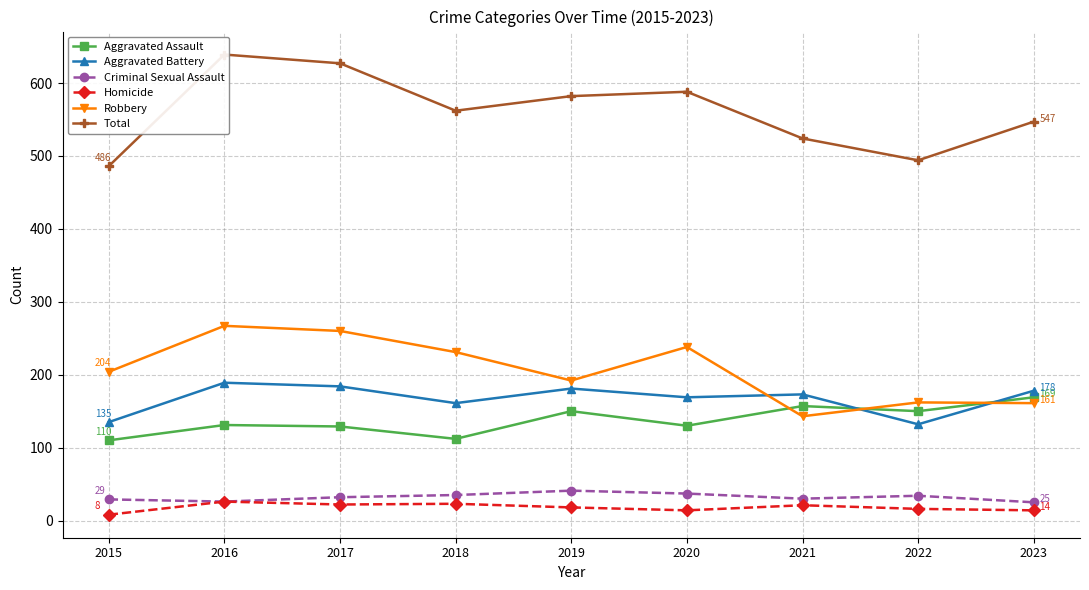

Reading left to right, transcribe all the data shown in this chart.

Aggravated Assault: 110	131	129	112	150	130	157	150	169
Aggravated Battery: 135	189	184	161	181	169	173	132	178
Criminal Sexual Assault: 29	26	32	35	41	37	30	34	25
Homicide: 8	26	22	23	18	14	21	16	14
Robbery: 204	267	260	231	192	238	143	162	161
Total: 486	639	627	562	582	588	524	494	547